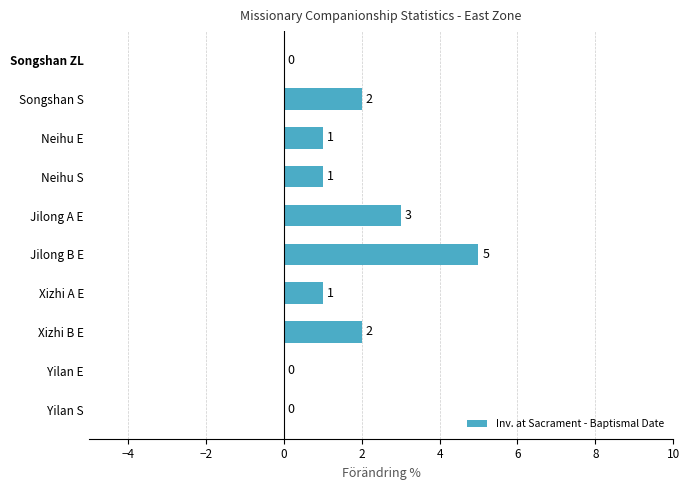

Is it true that the value at Songshan ZL is 0?

True